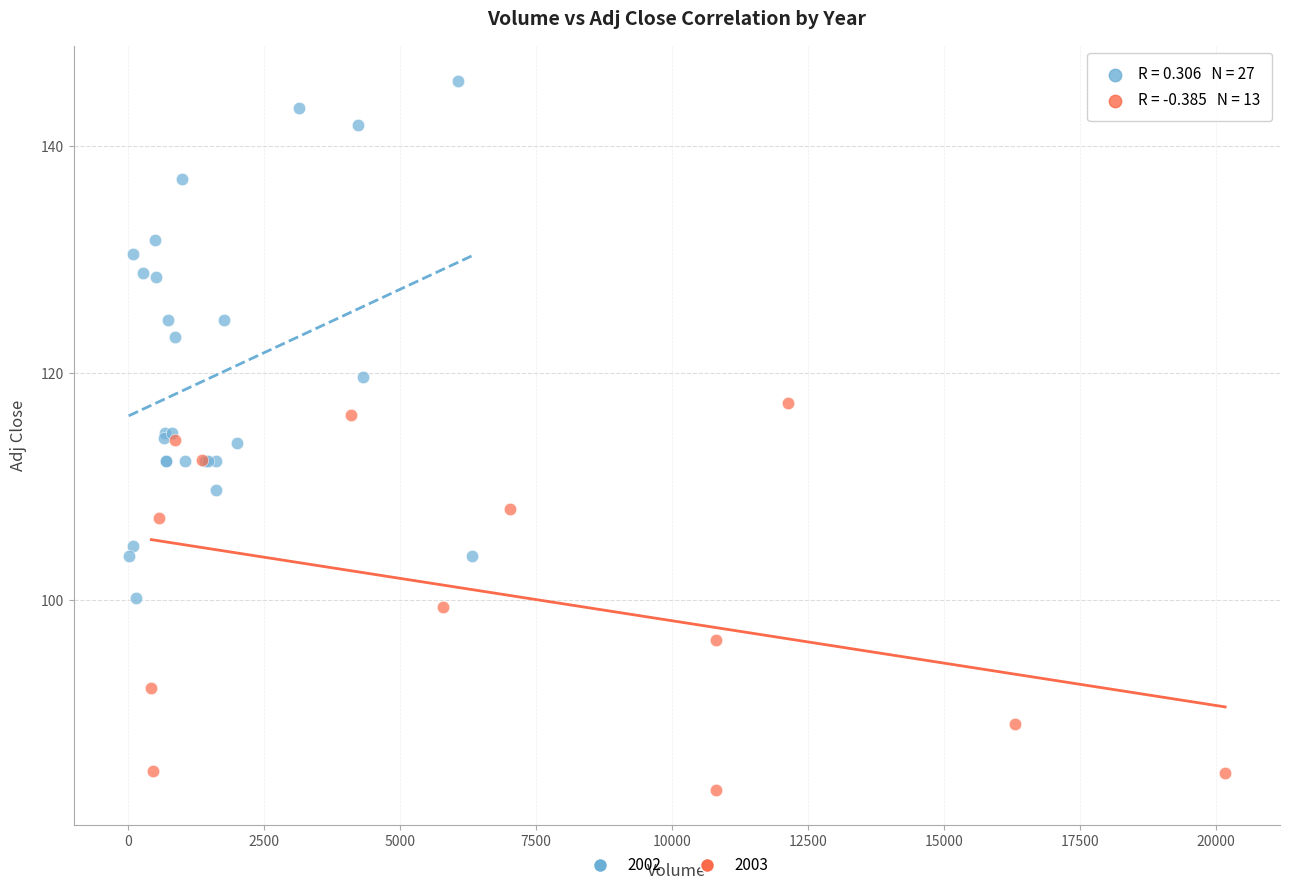

Which series reaches the minimum Y coordinate?

2003